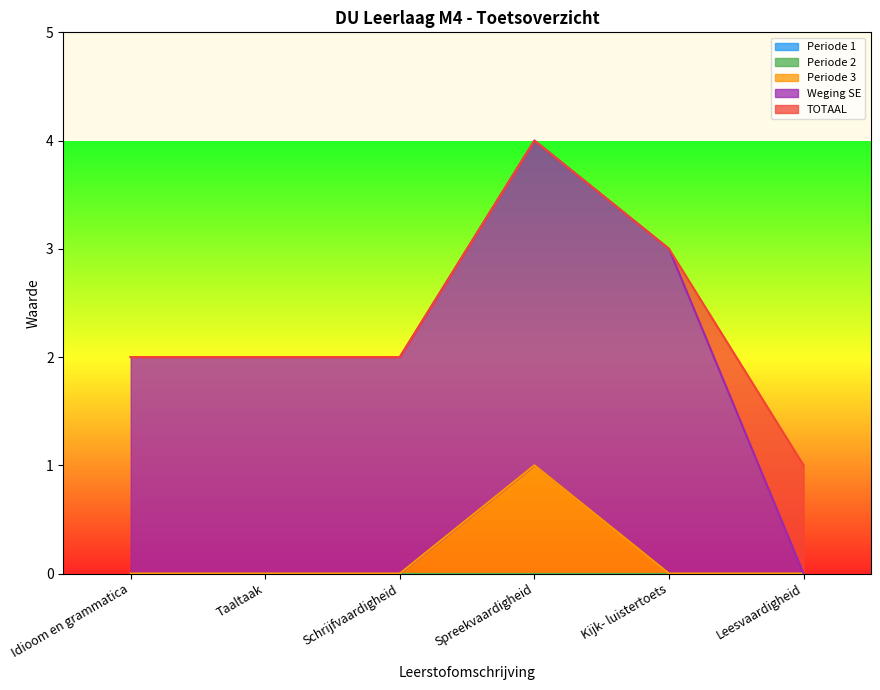

What is the sum of the Periode 3 values at Kijk- luistertoets and Spreekvaardigheid?

1